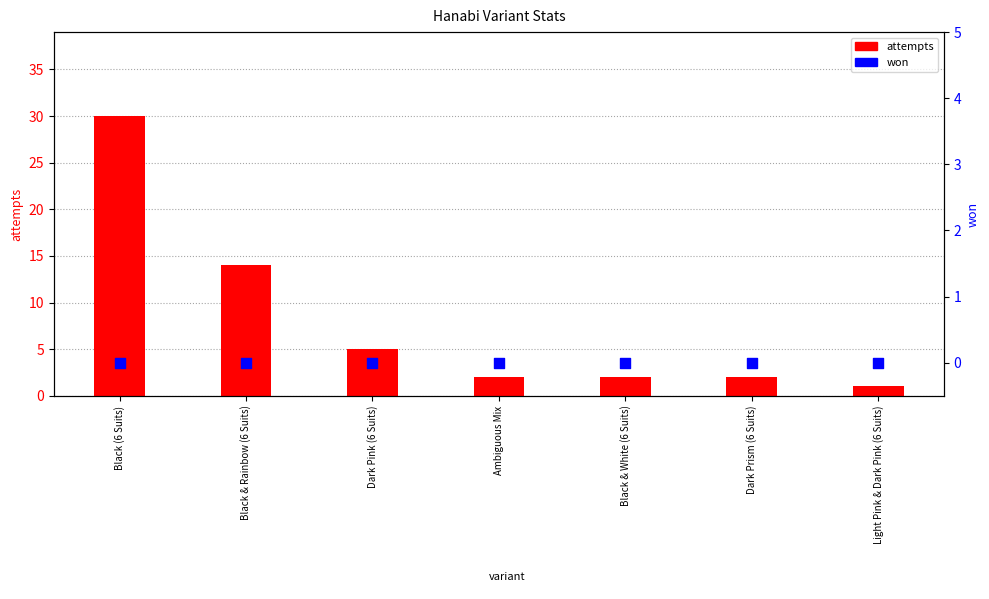

Which series contains the highest Y value?

attempts